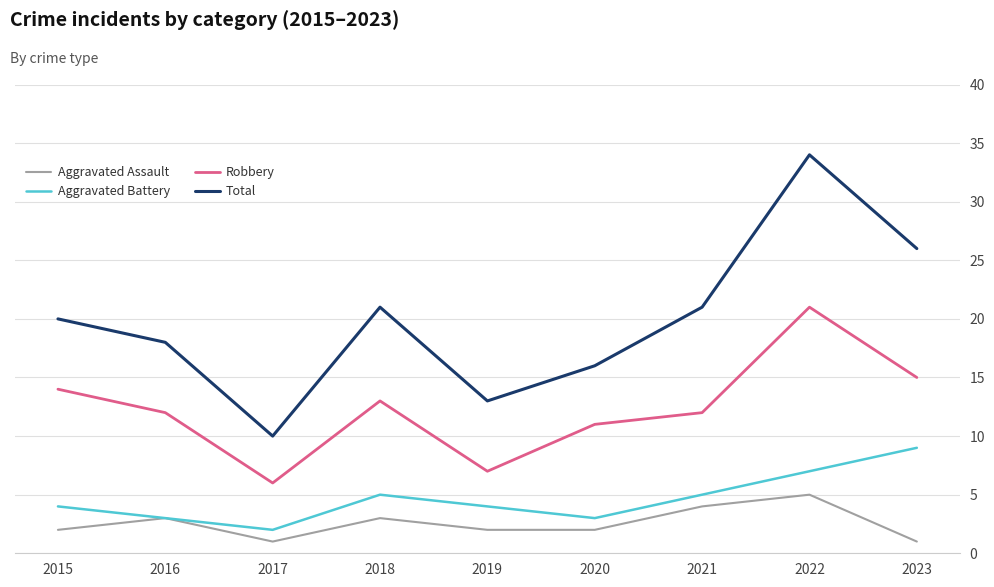

What is the average value of the Total series?

20